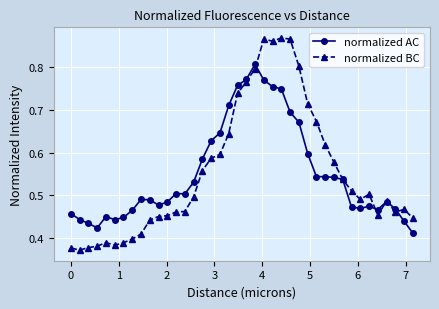

Rank the series by their maximum value, from lowest to highest.

normalized AC, normalized BC